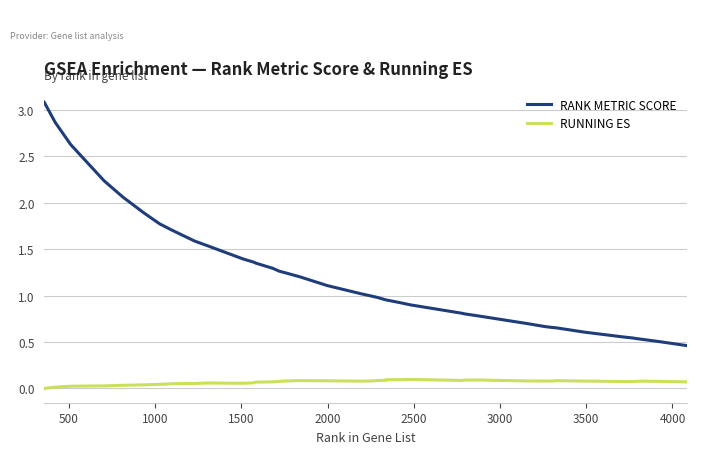

True or false: RANK METRIC SCORE and RUNNING ES cross at least once.

False